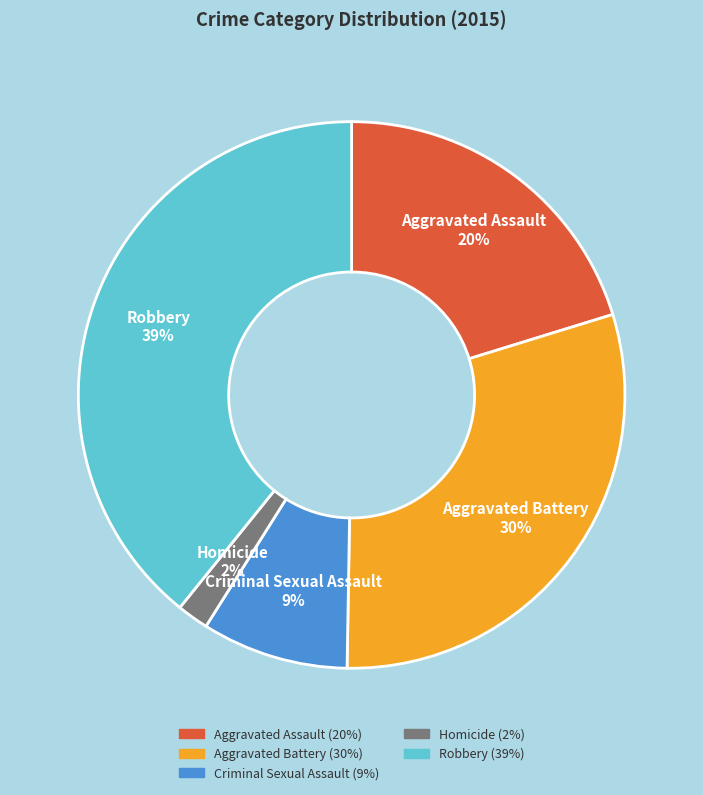

Which slice is the largest?

Robbery